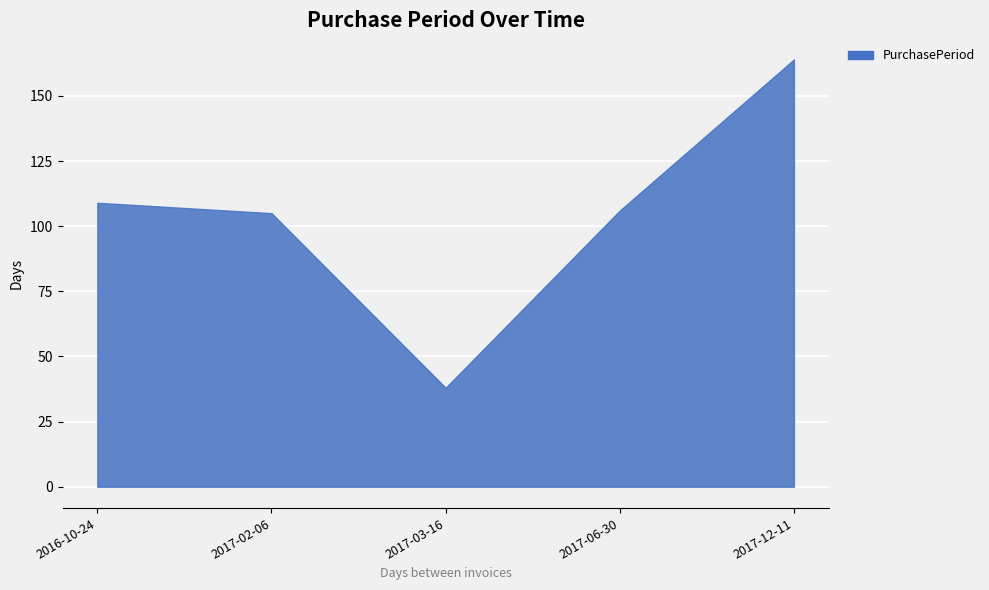

How many series are shown in this chart?

1